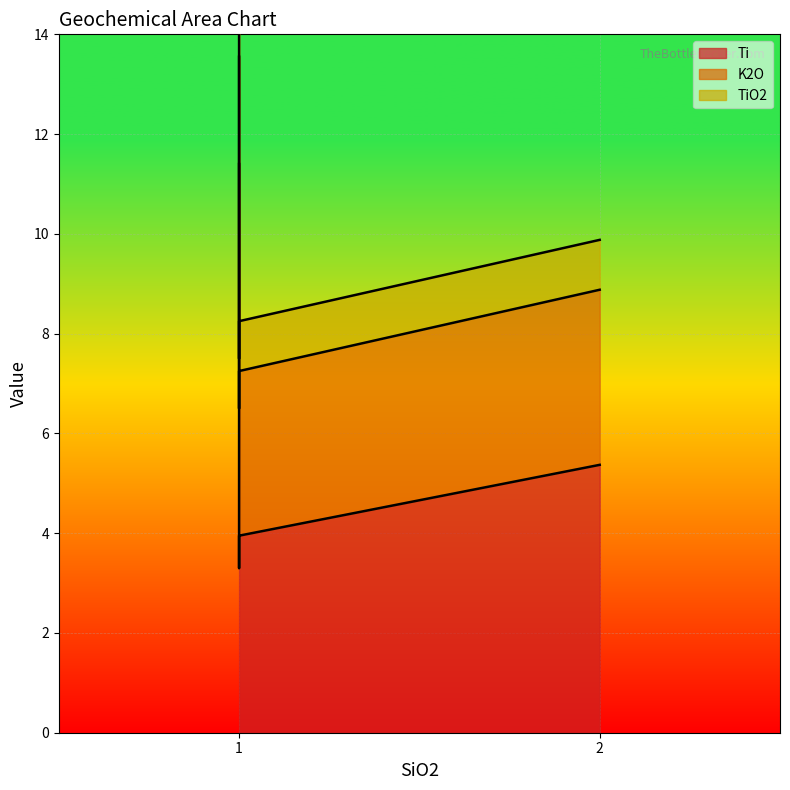

Is the value of Ti at 1 greater than the value of K2O at 1?

Yes